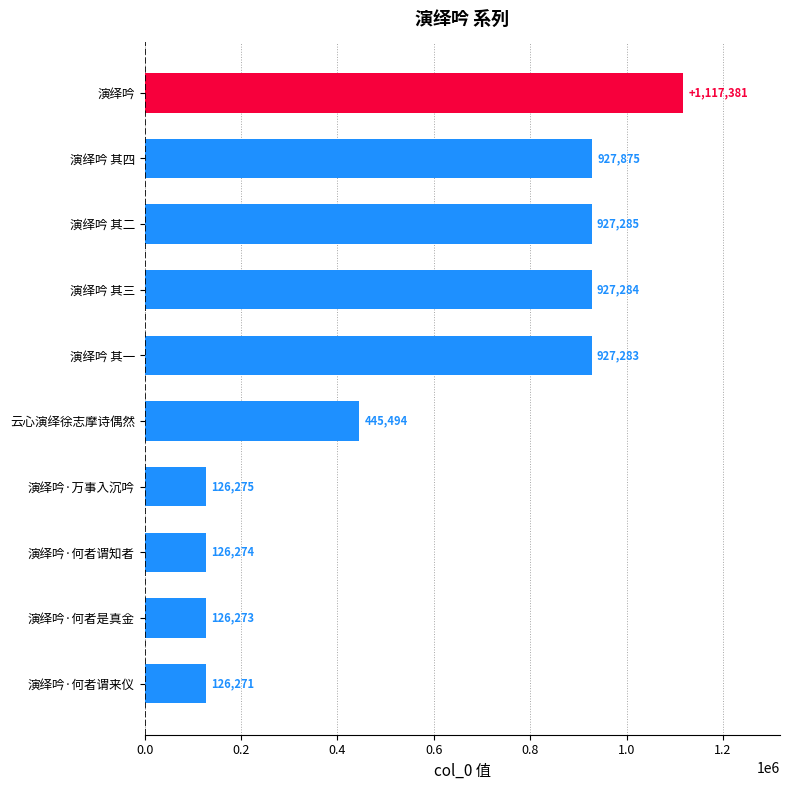

Rank the categories by value from highest to lowest.

演绎吟, 演绎吟 其四, 演绎吟 其二, 演绎吟 其三, 演绎吟 其一, 云心演绎徐志摩诗偶然, 演绎吟·万事入沉吟, 演绎吟·何者谓知者, 演绎吟·何者是真金, 演绎吟·何者谓来仪